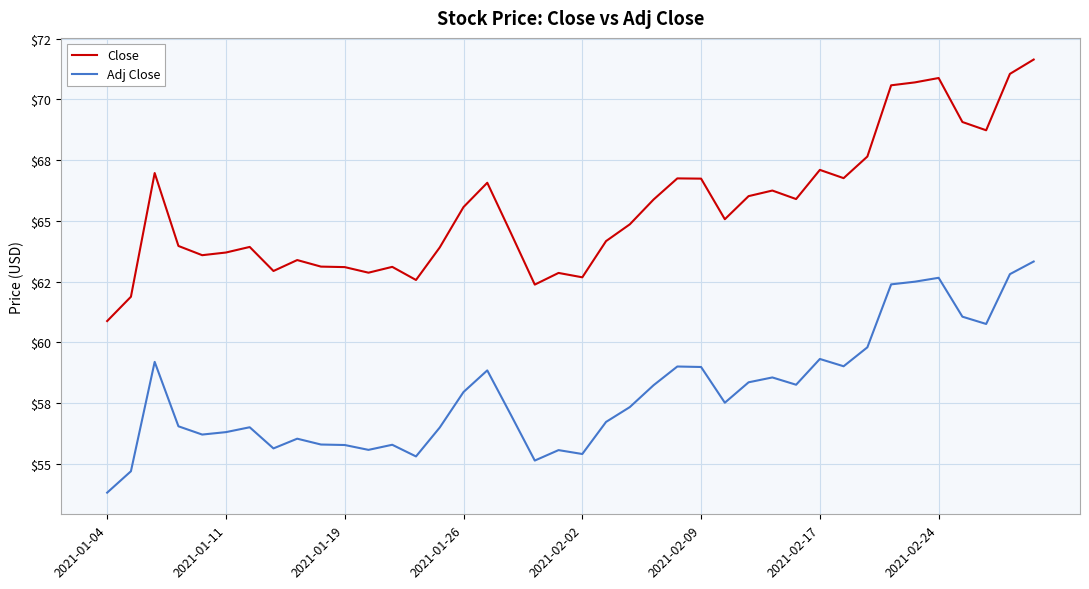

What are all the series names shown in the legend?

Close, Adj Close